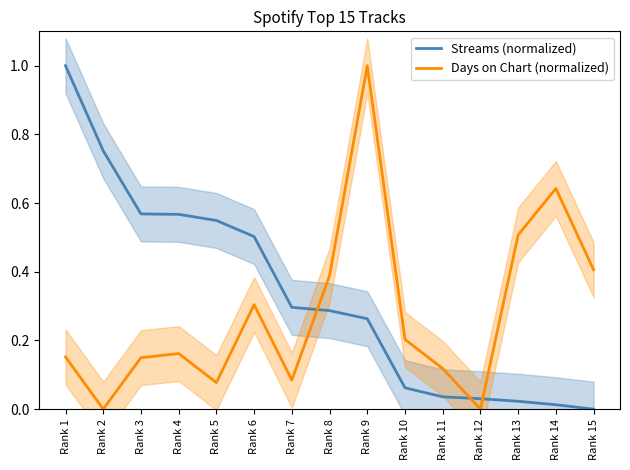

What is the maximum value for Streams (normalized)?

1.0